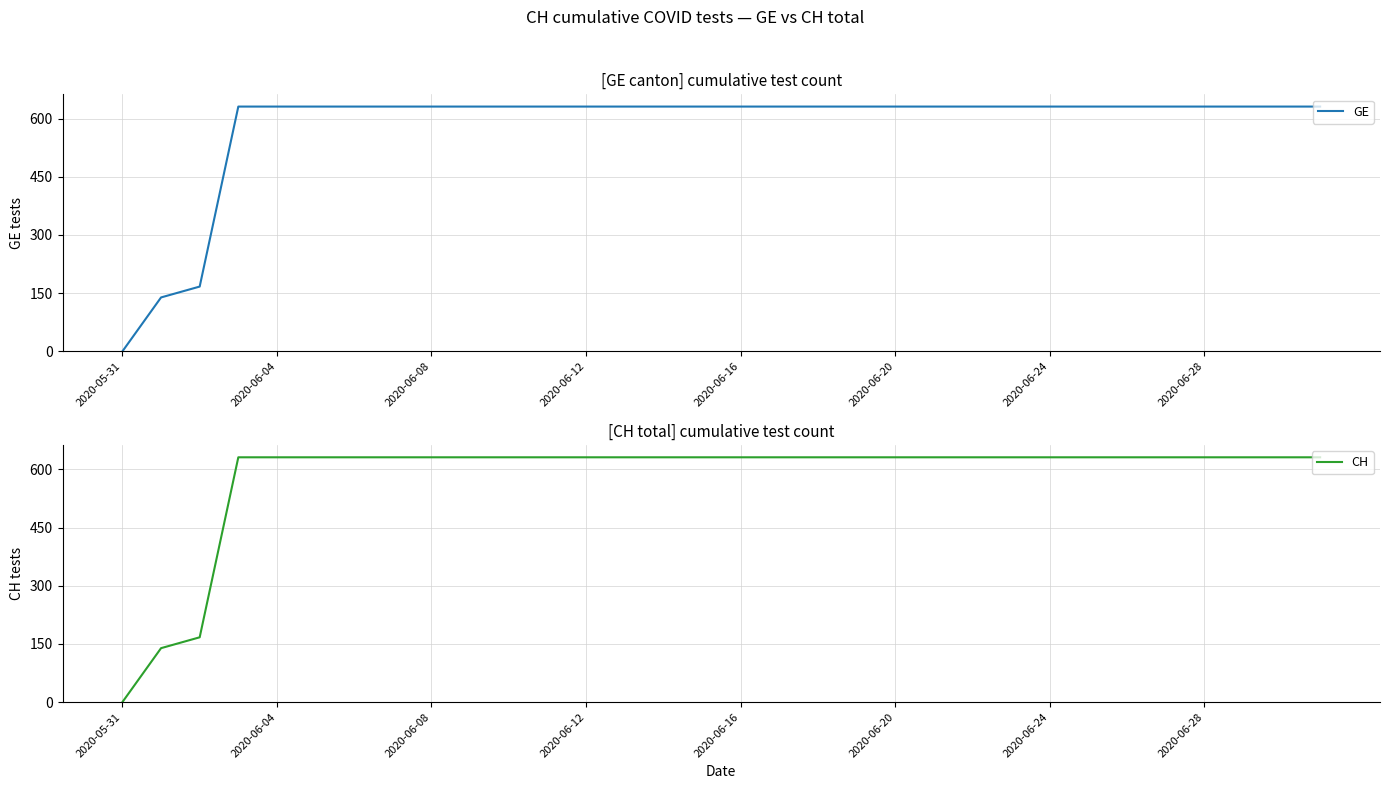

Rank the series by their maximum value, from highest to lowest.

GE, CH